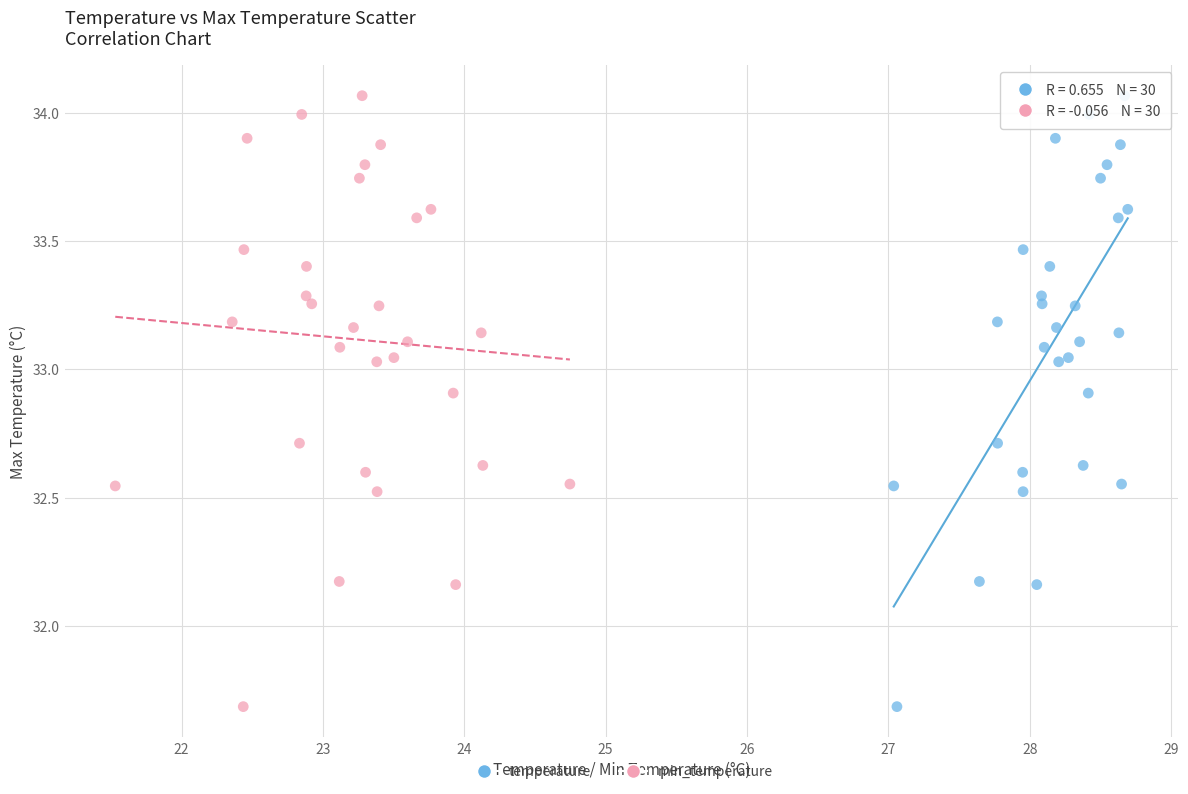

What are all the series names shown in the legend?

temperature, min_temperature